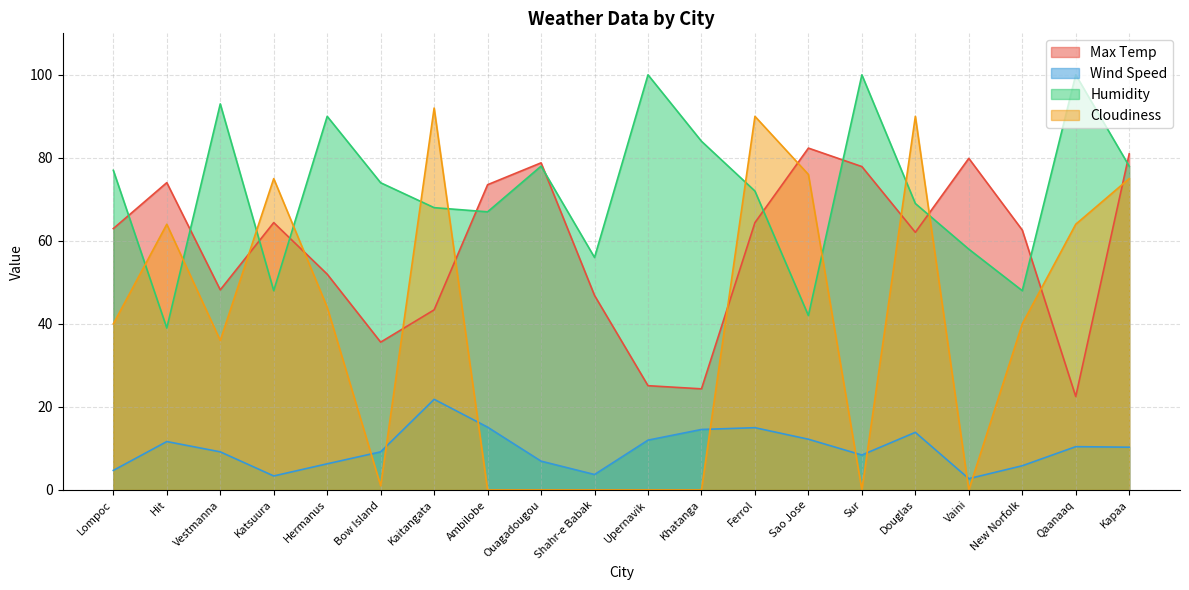

Which series has the widest spread of values?

Cloudiness